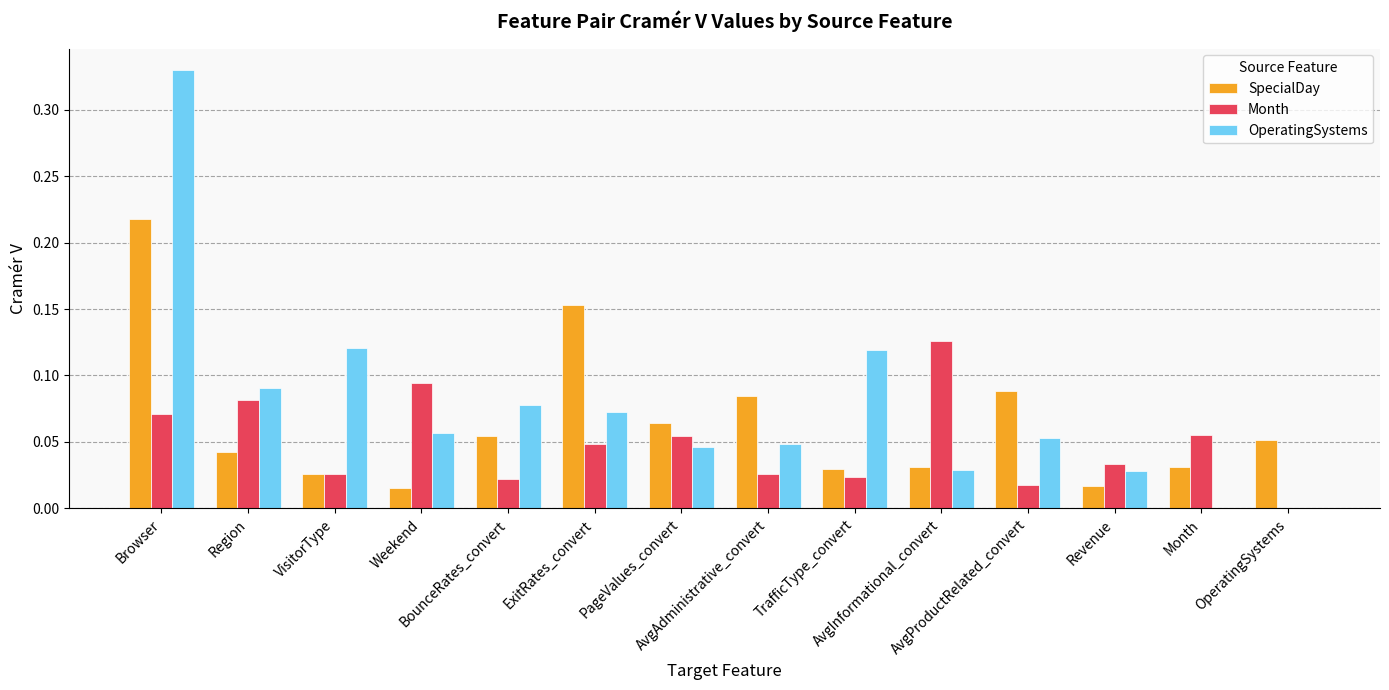

Between AvgProductRelated_convert and OperatingSystems, which series saw the biggest shift?

OperatingSystems